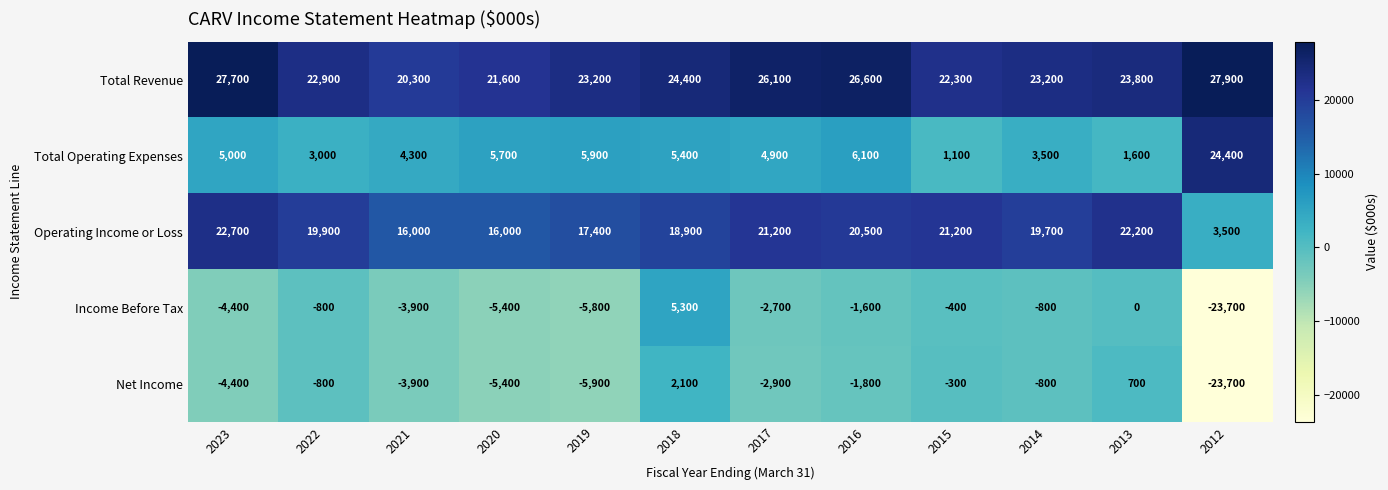

List the series in order of their peak value, highest first.

Total Revenue, Total Operating Expenses, Operating Income or Loss, Income Before Tax, Net Income